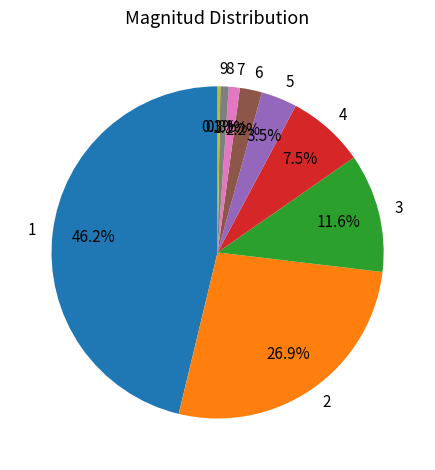

To the nearest percent, what percentage of the pie is 6?

2%